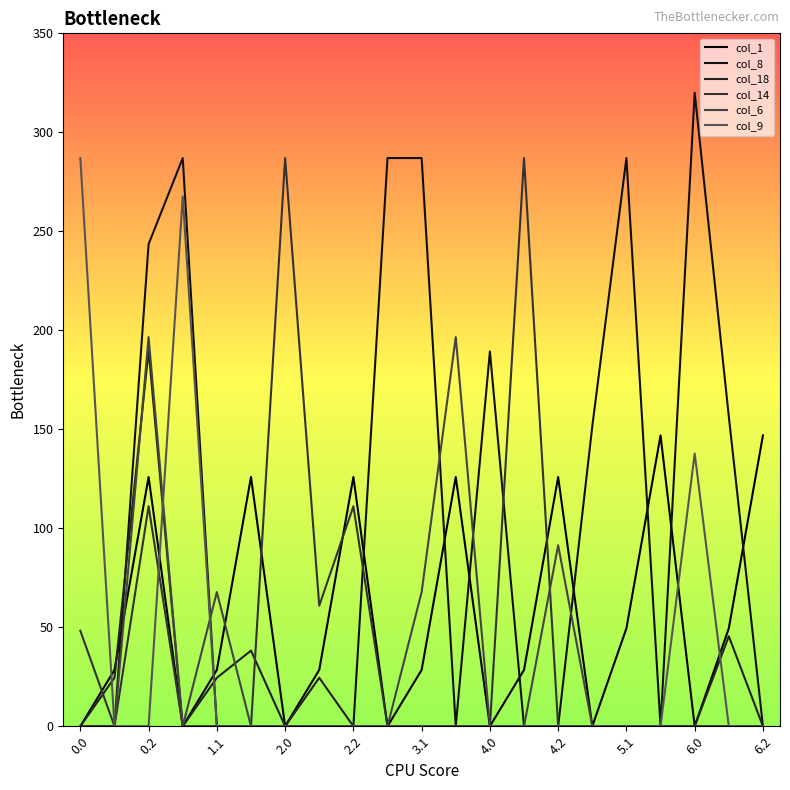

What is the maximum value for col_6?

196.6